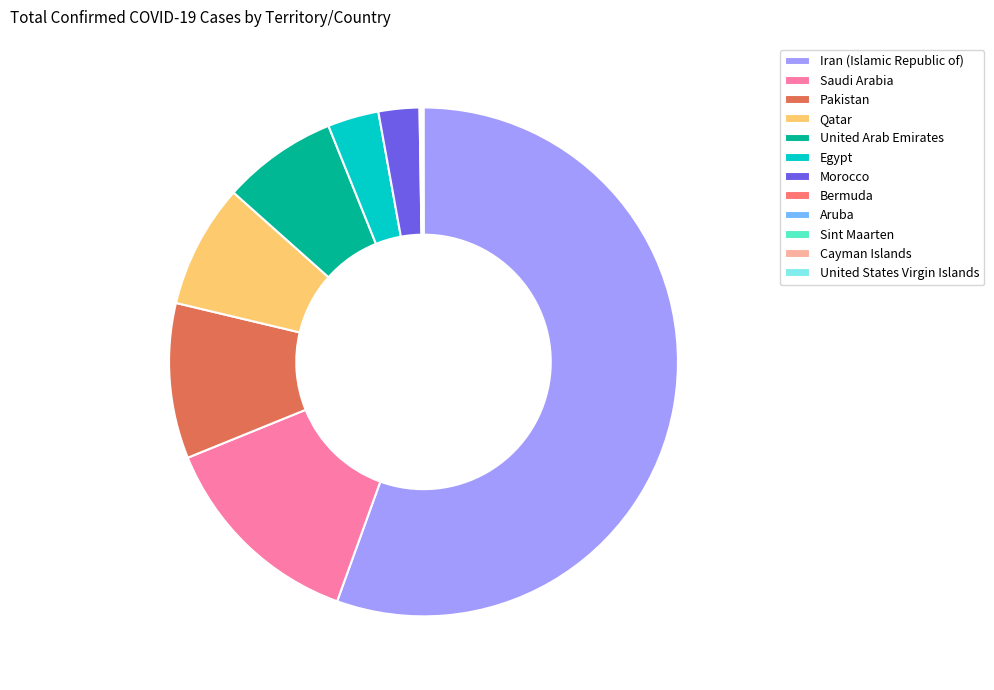

Is it true that Morocco is 13% of the pie?

False